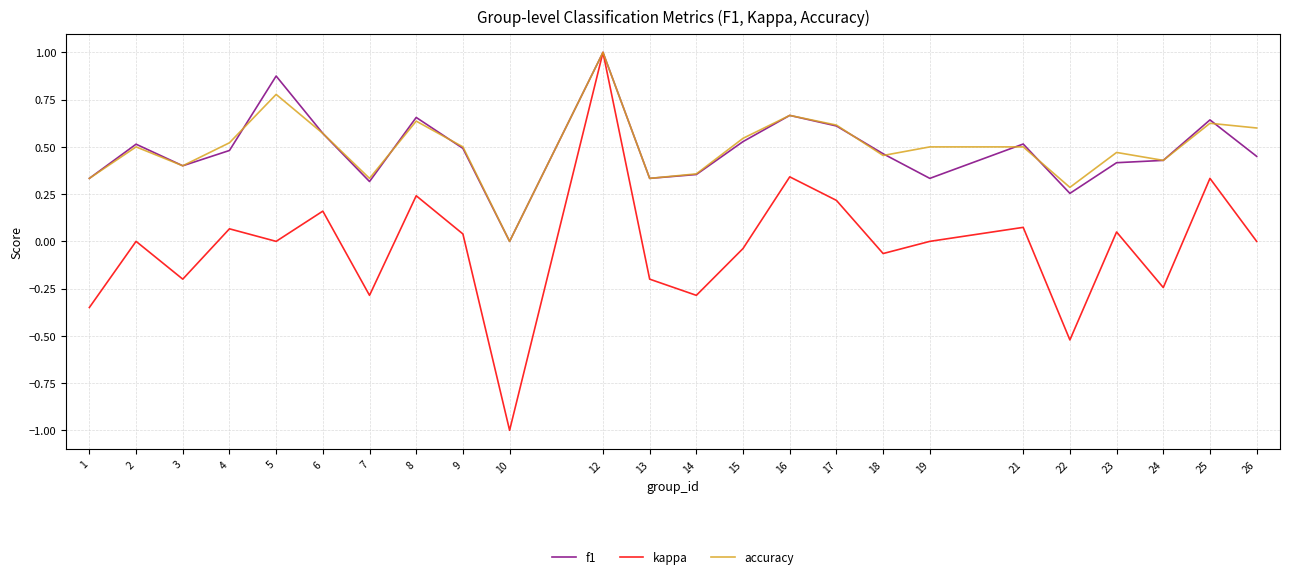

Which series has the widest spread of values?

kappa